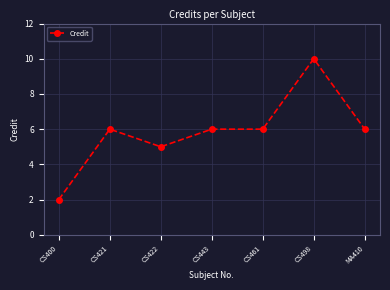

What is the minimum value shown in the chart?

2